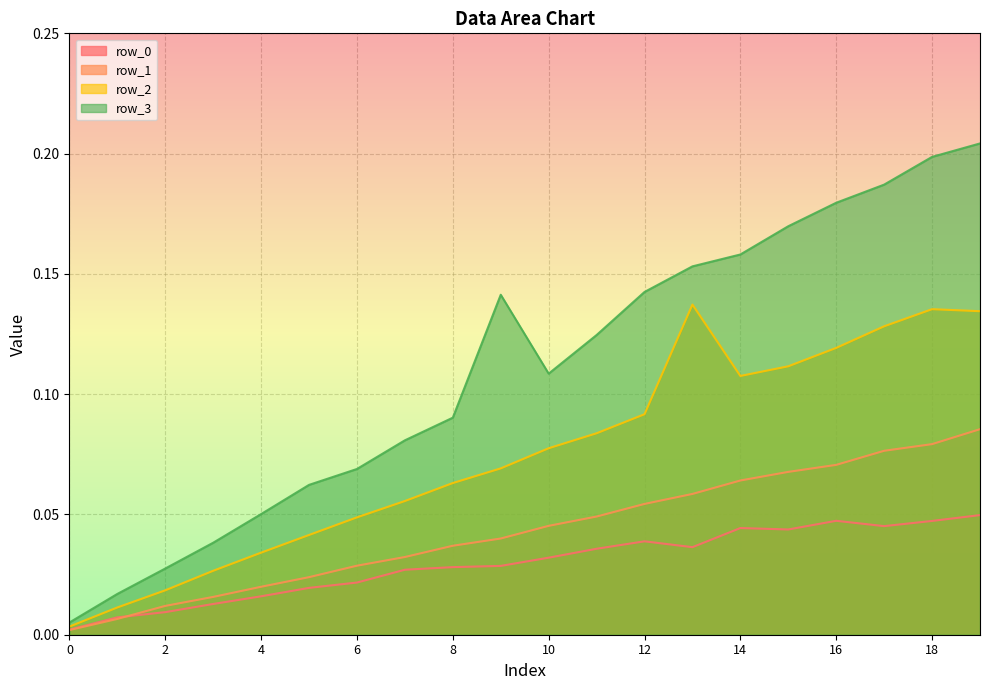

True or false: row_3 and row_2 cross at least once.

False